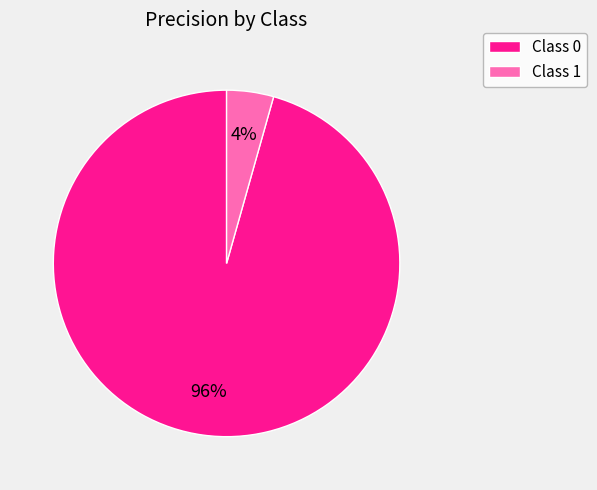

To the nearest percent, what portion does Class 0 represent?

96%